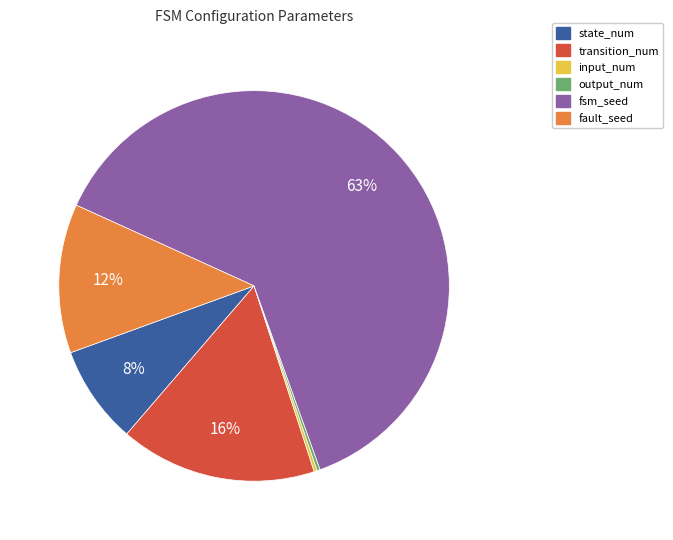

Which slice is the largest?

fsm_seed